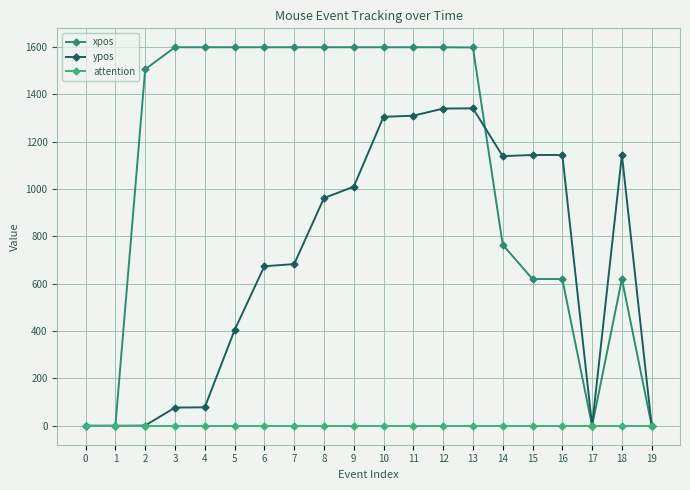

Which series changed the most between 8 and 17?

xpos